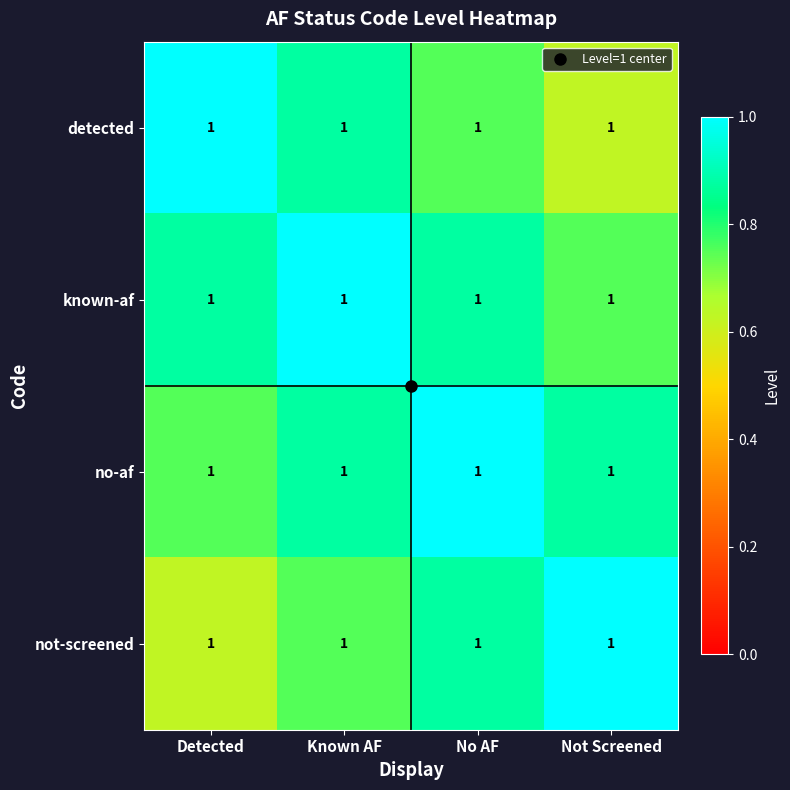

What is the minimum value shown in the chart?

0.6